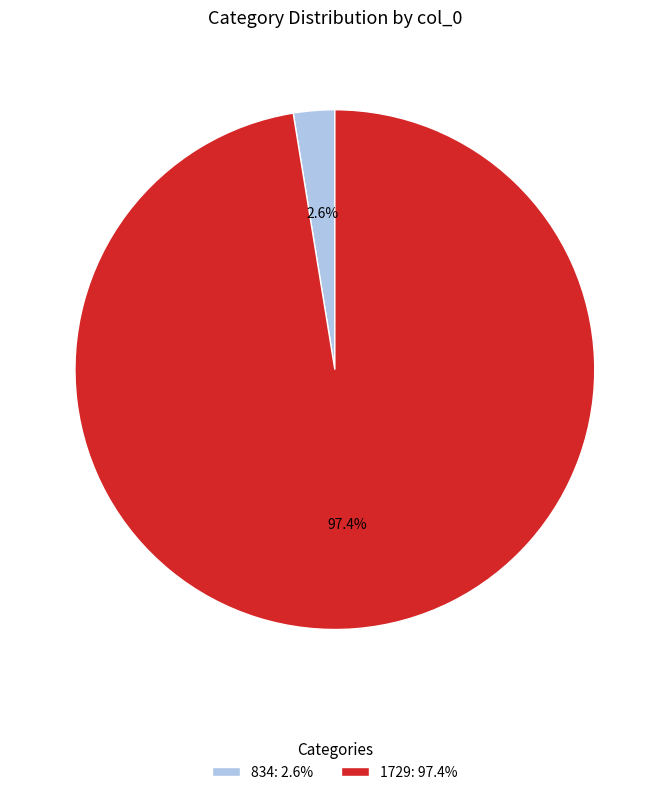

Which has a higher value, 834: 2.6% or 1729: 97.4%?

1729: 97.4%